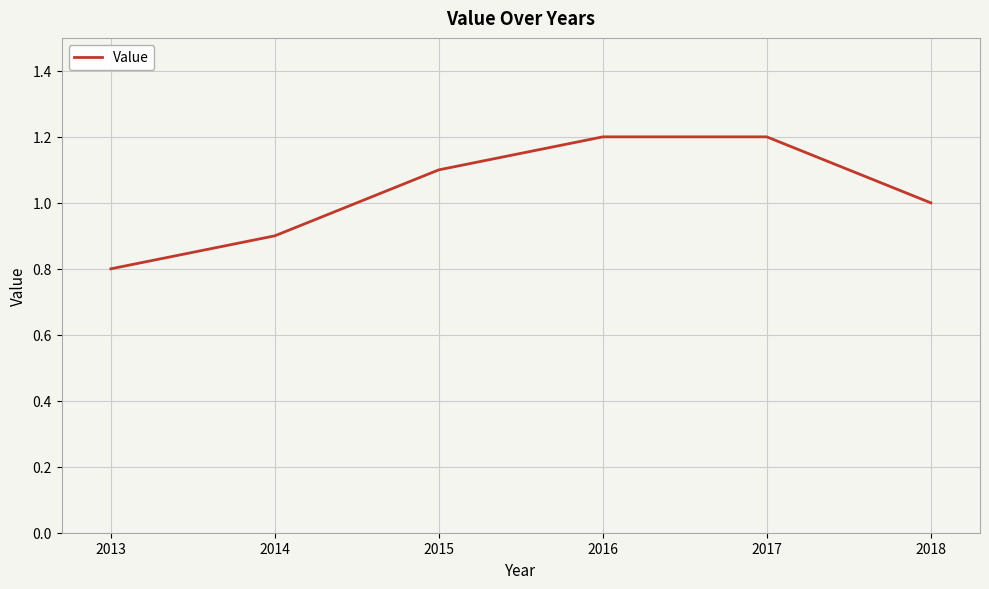

Reading right to left, extract all data points from this chart.

1.0	1.2	1.2	1.1	0.9	0.8